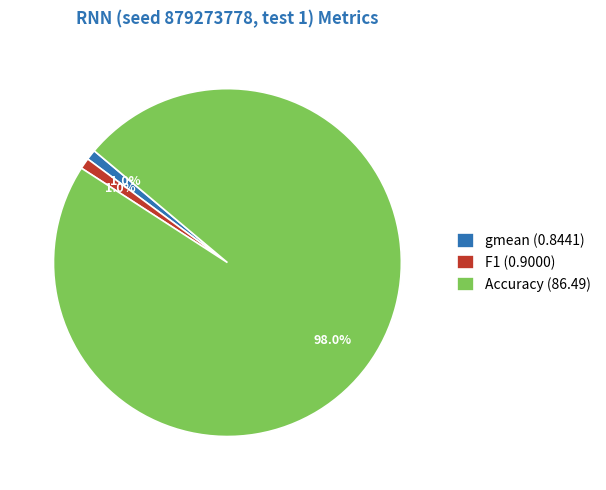

The Accuracy slice represents 98% of the pie. True or false?

True